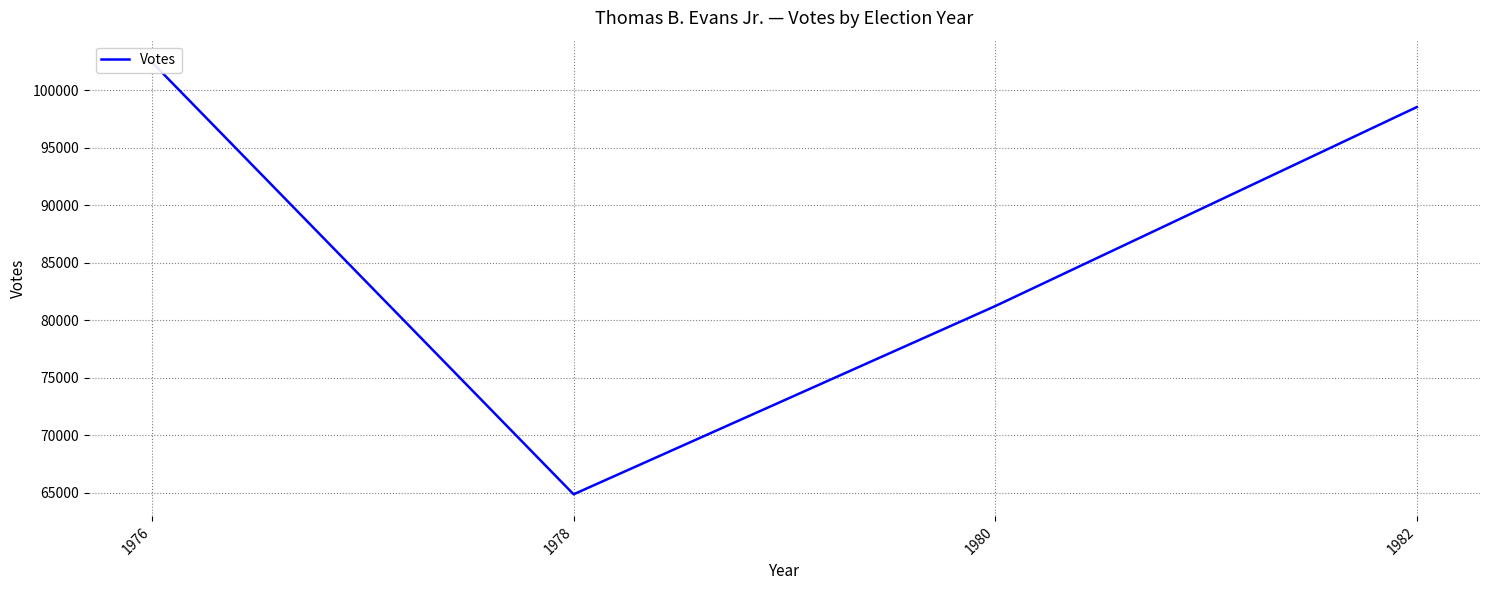

What is the maximum value shown in the chart?

102431